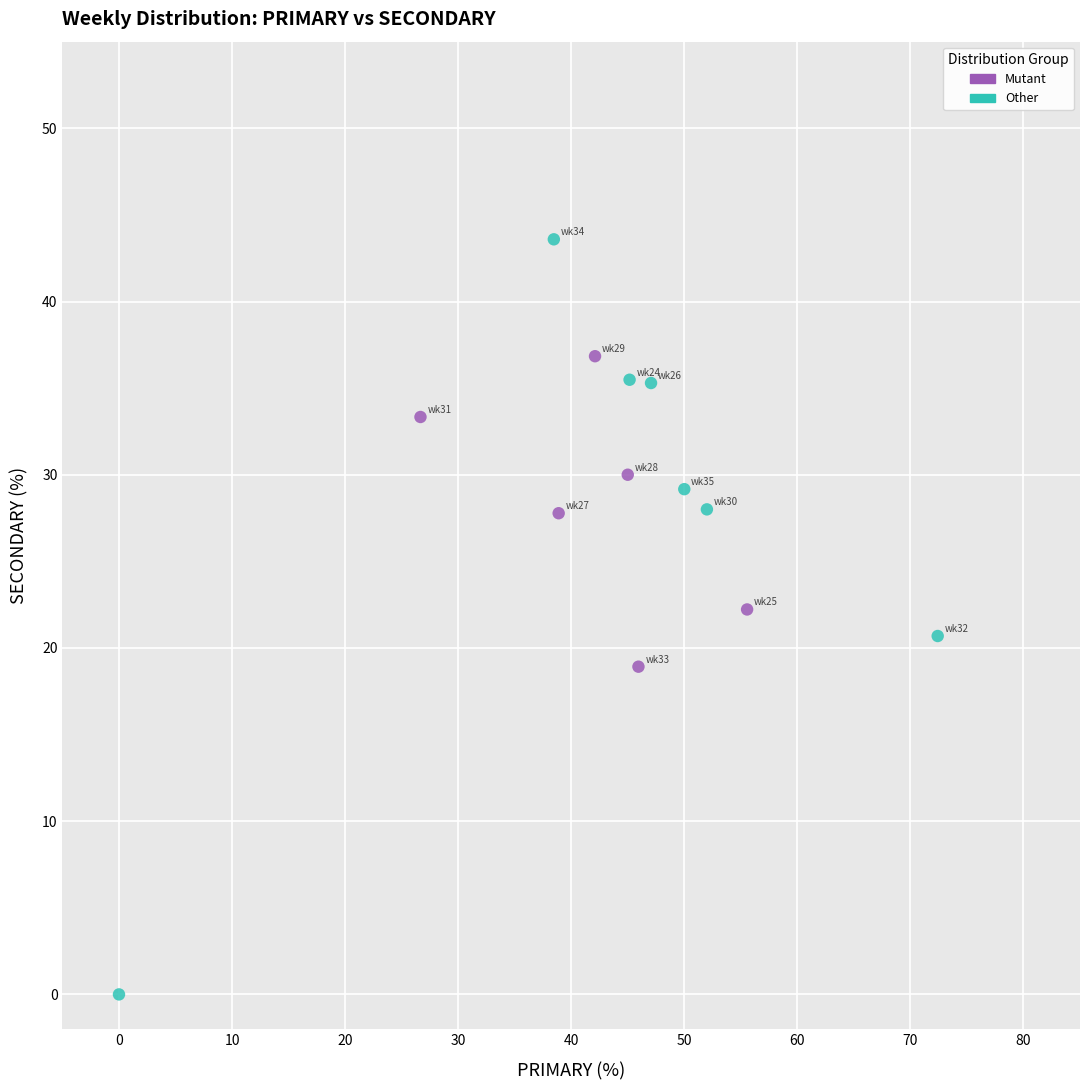

Which series reaches the minimum Y coordinate?

Other